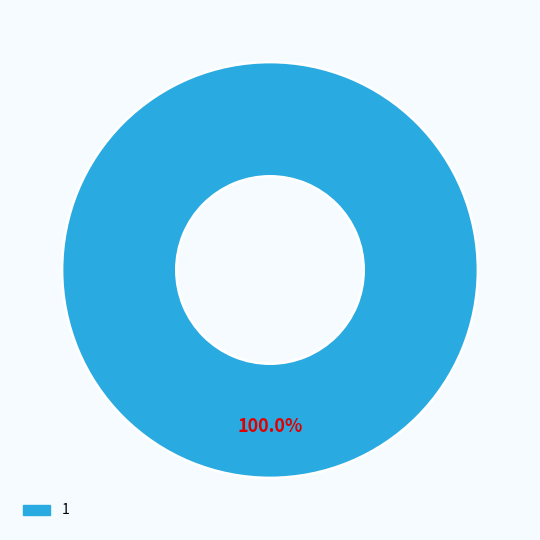

What percentage is the 1 slice, to the nearest percent?

100%